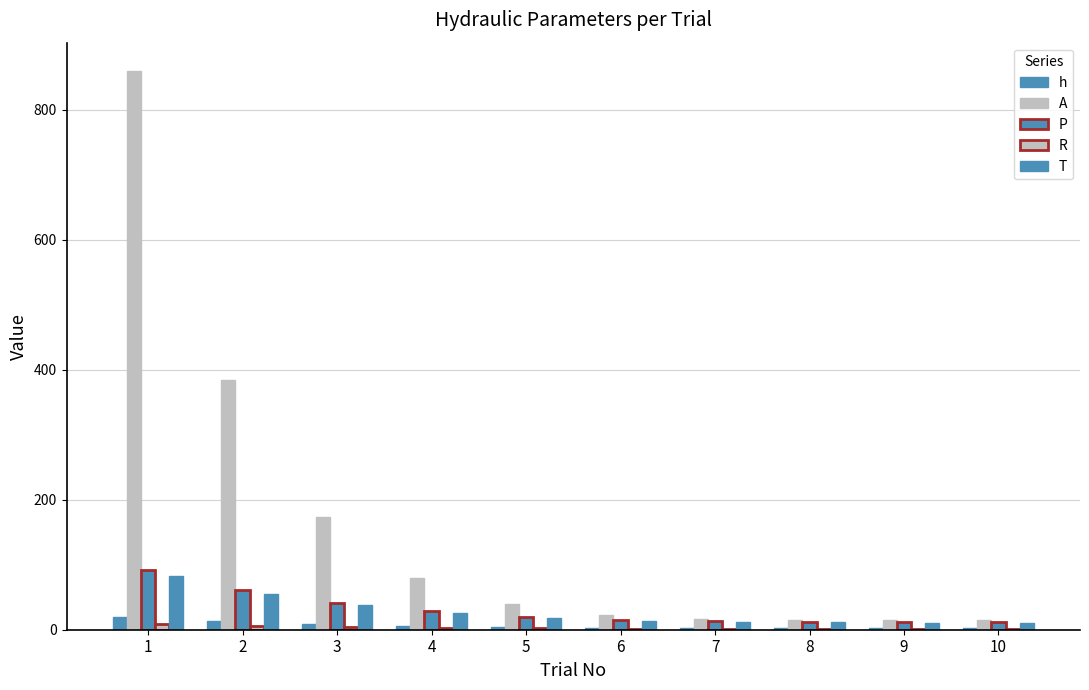

Count the number of categories in the chart.

10